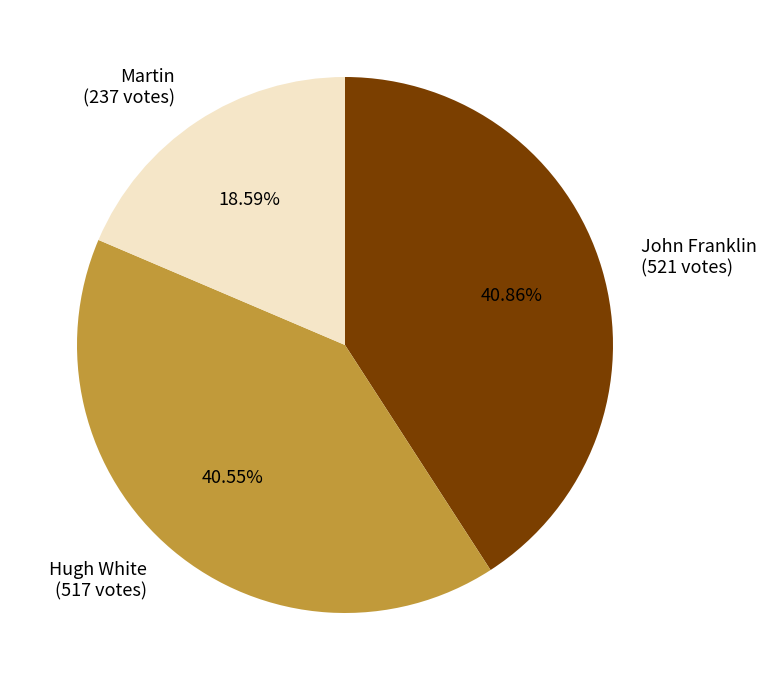

The Martin slice represents 19% of the pie. True or false?

True